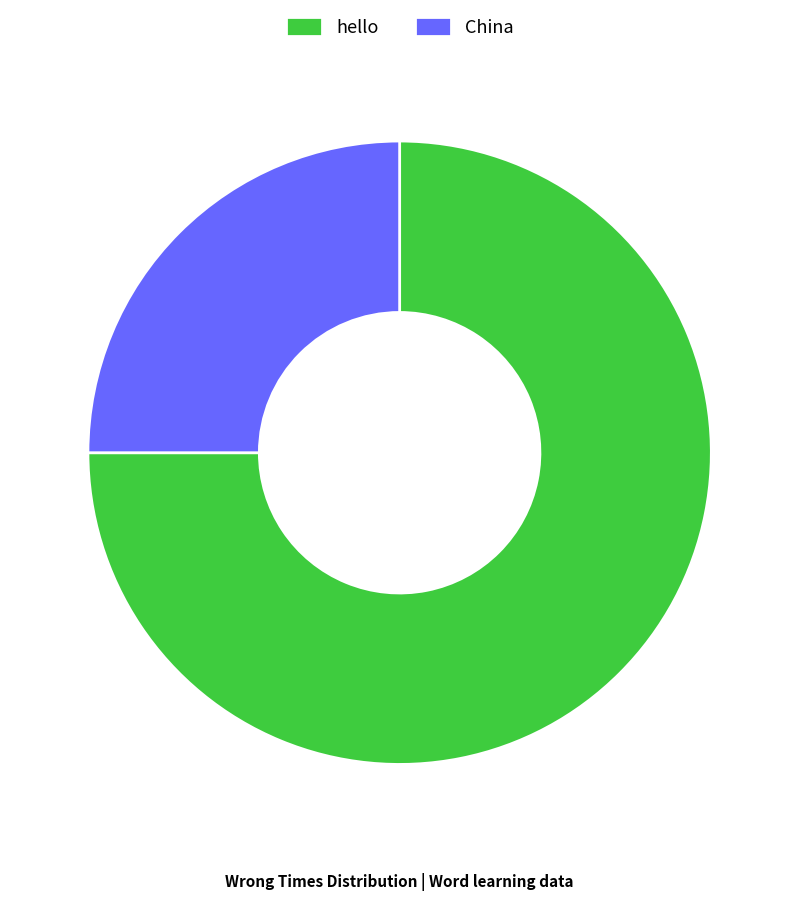

Which category has the biggest portion of the pie?

hello